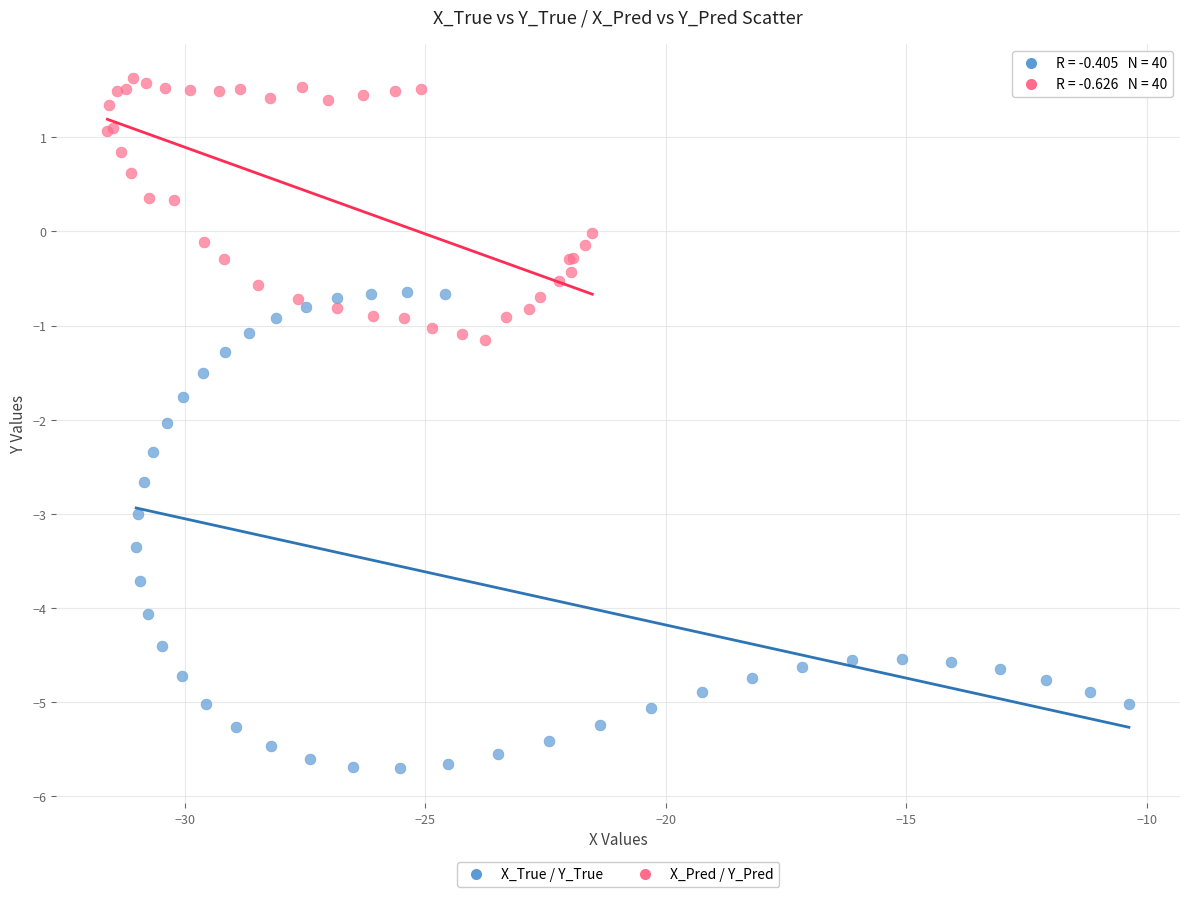

What are all the series names shown in the legend?

X_True / Y_True, X_Pred / Y_Pred